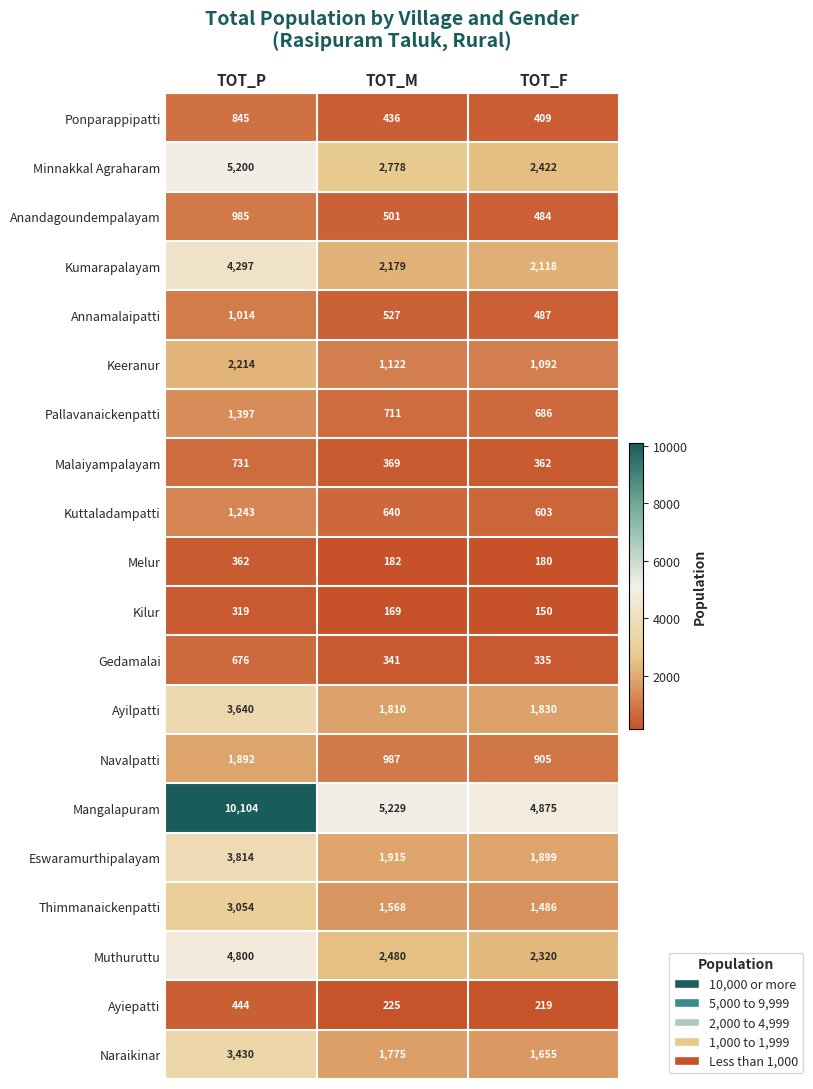

At which category is the sum across all series the highest?

TOT_P